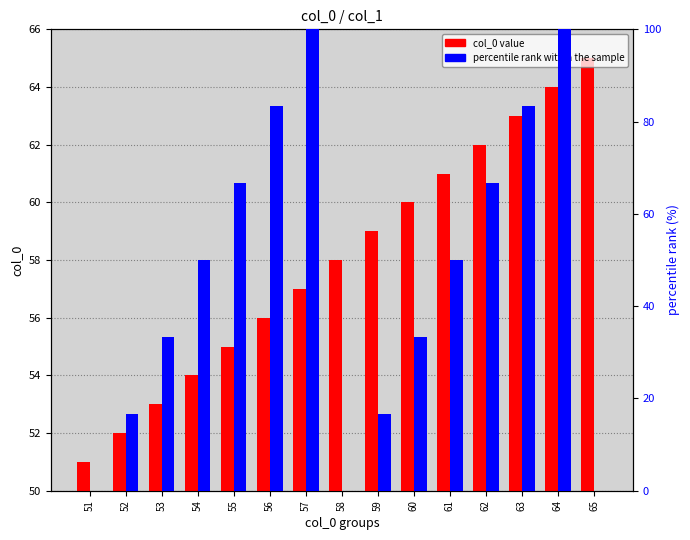

The percentile rank within the sample series shows 83.3 at 56. True or false?

True